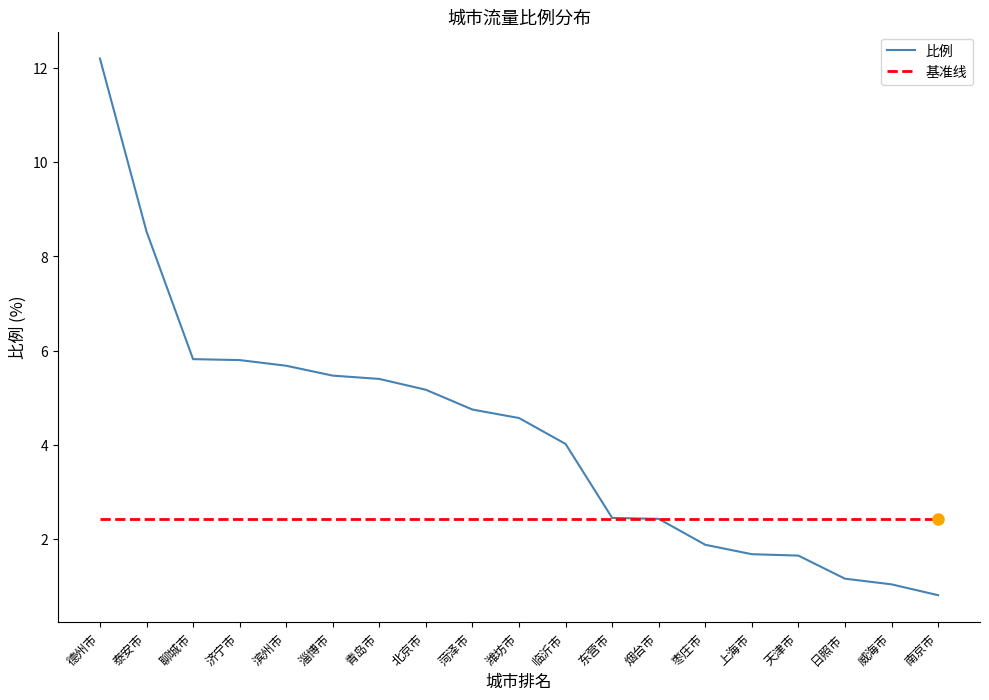

Reading right to left, what are all the values shown in this chart?

0.8	1.0	1.2	1.6	1.7	1.9	2.4	2.5	4.0	4.6	4.8	5.2	5.4	5.5	5.7	5.8	5.8	8.5	12.2